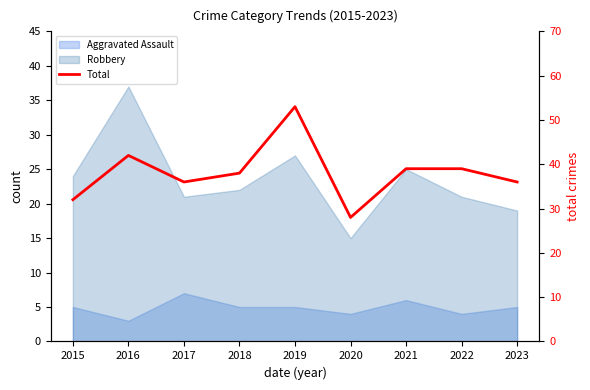

Is it true that the value at 2017 is 11?

False